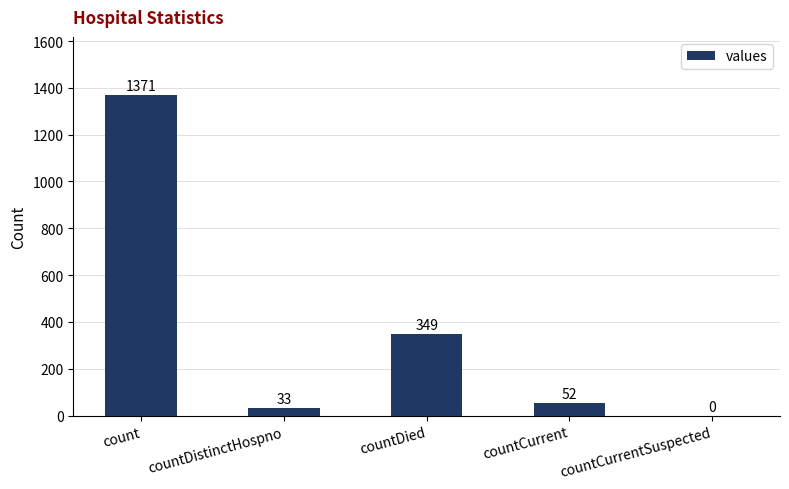

How many positive values are there?

4